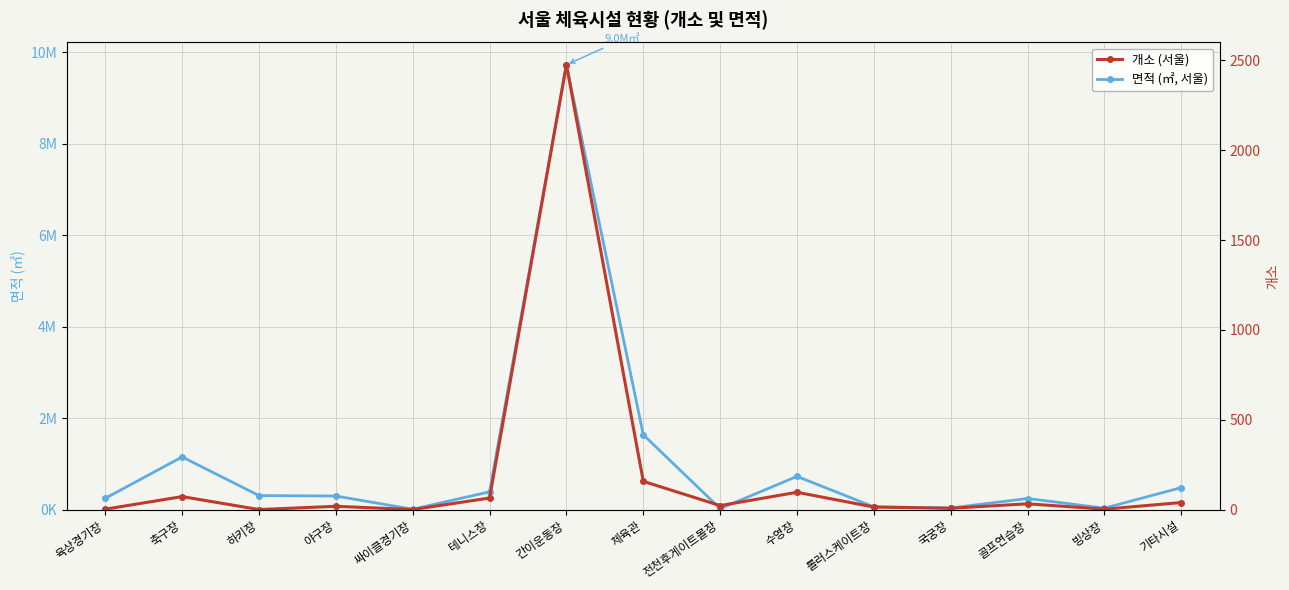

At which category is the sum across all series the highest?

간이운동장